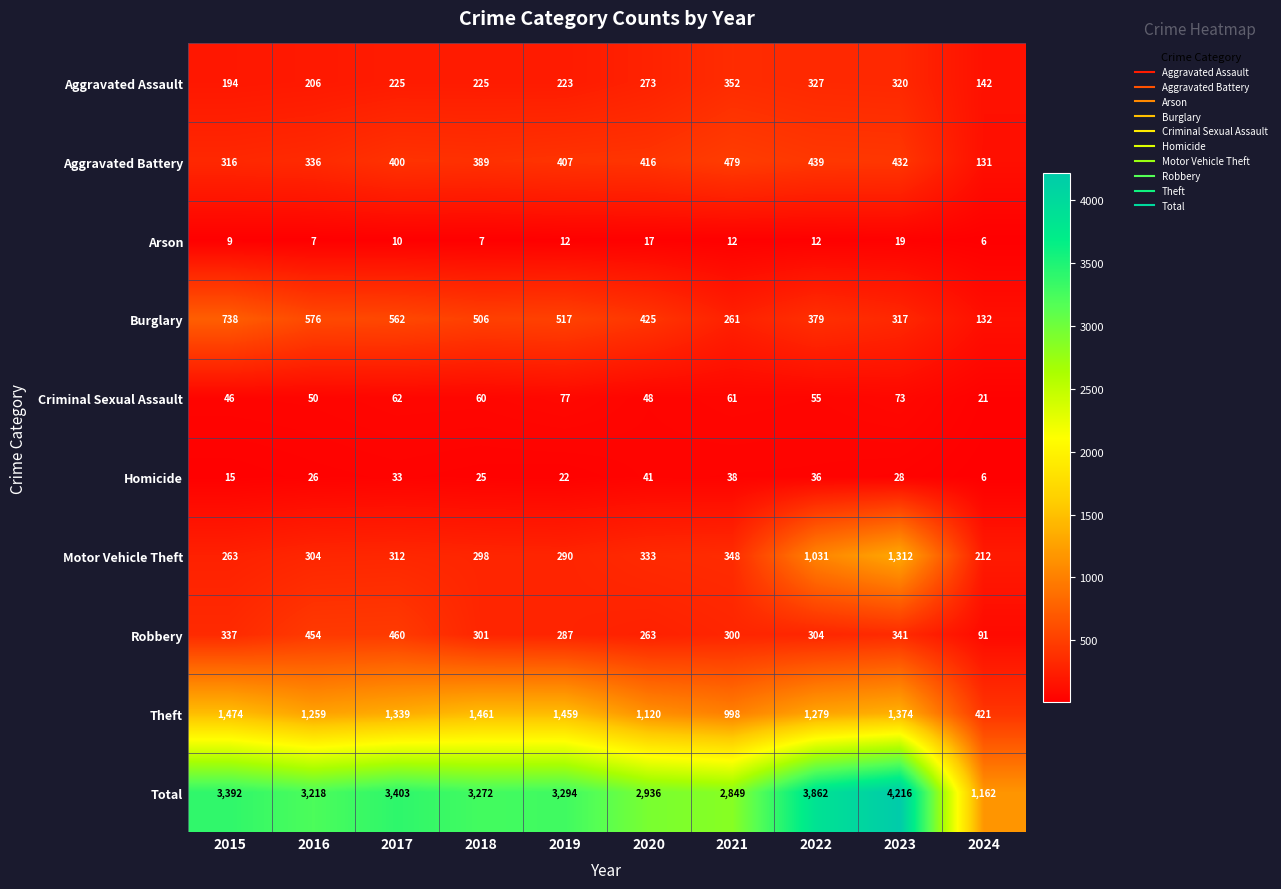

What is the difference between the Criminal Sexual Assault values at 2024 and 2022?

34